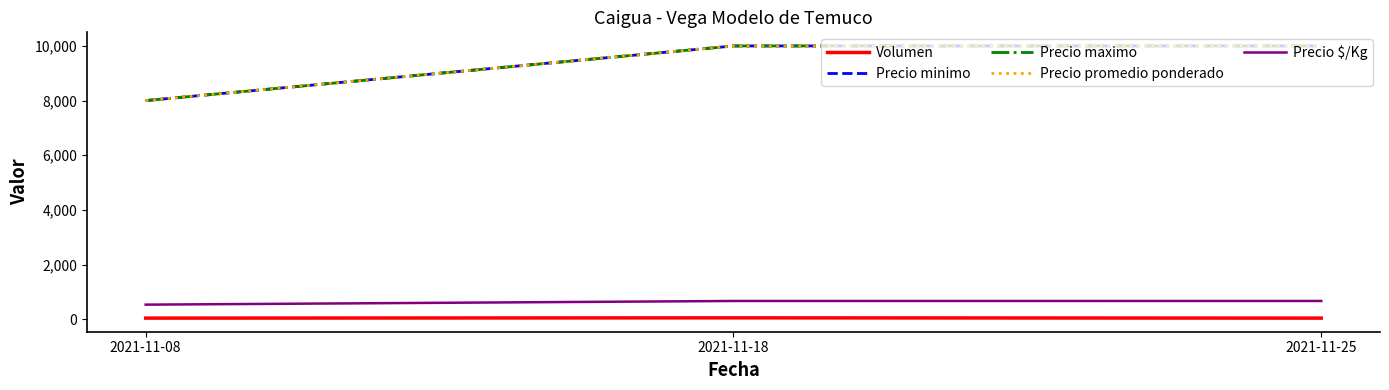

At how many categories does at least one series exceed 5869?

3